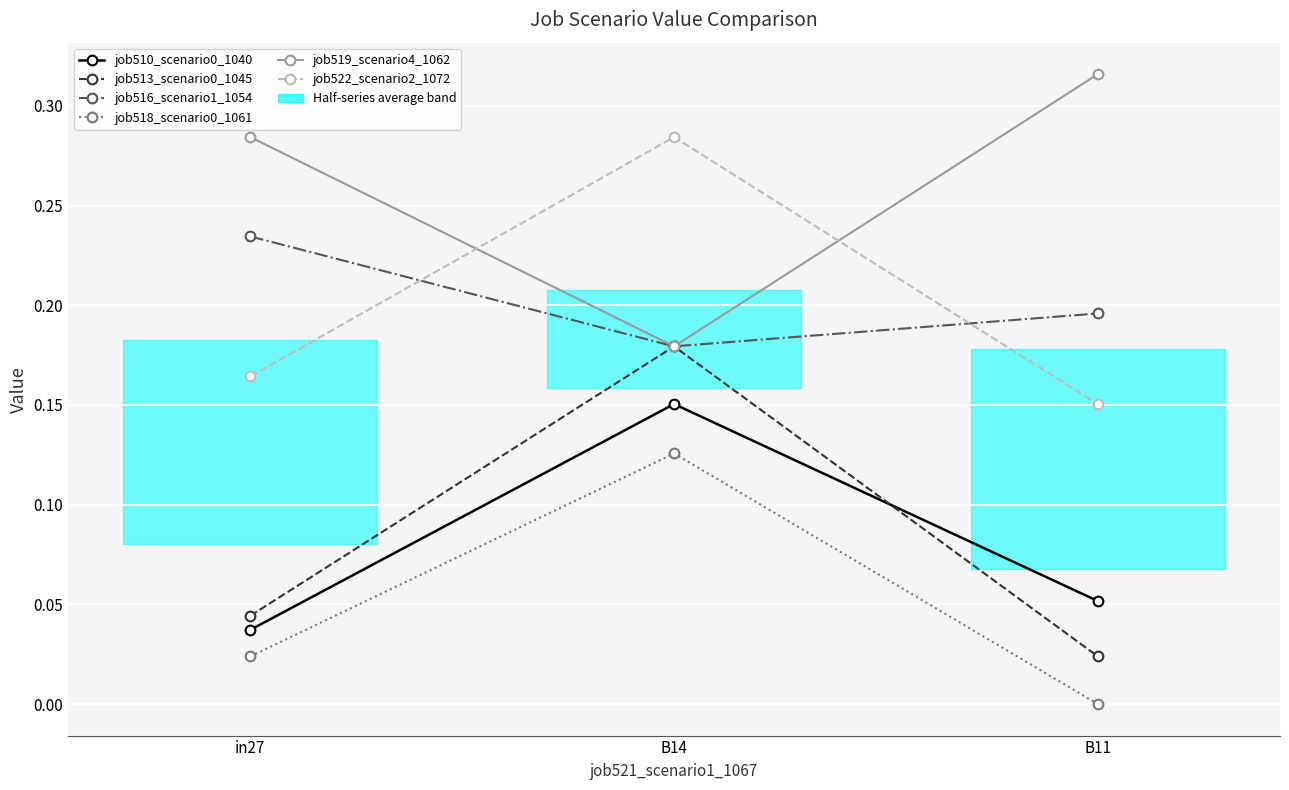

What is the label of the 1st point from the right?

B11